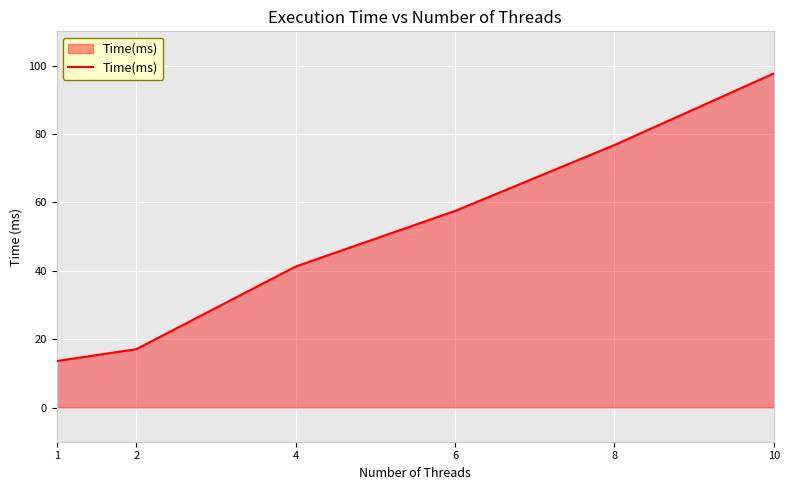

The value at 2 is 17.1. True or false?

True